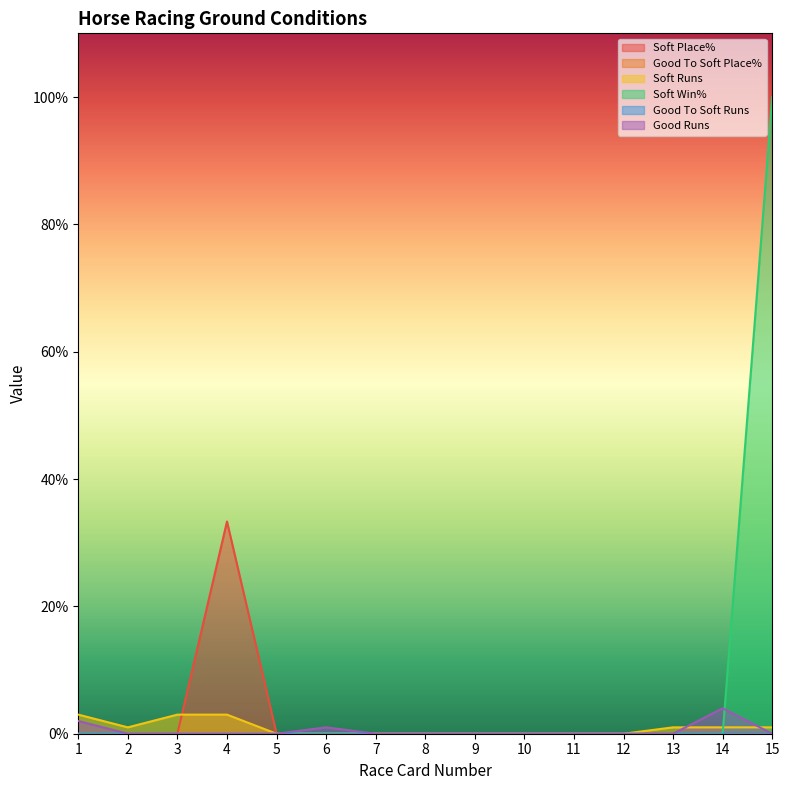

True or false: Soft Runs has more than 0 interior local peaks.

False